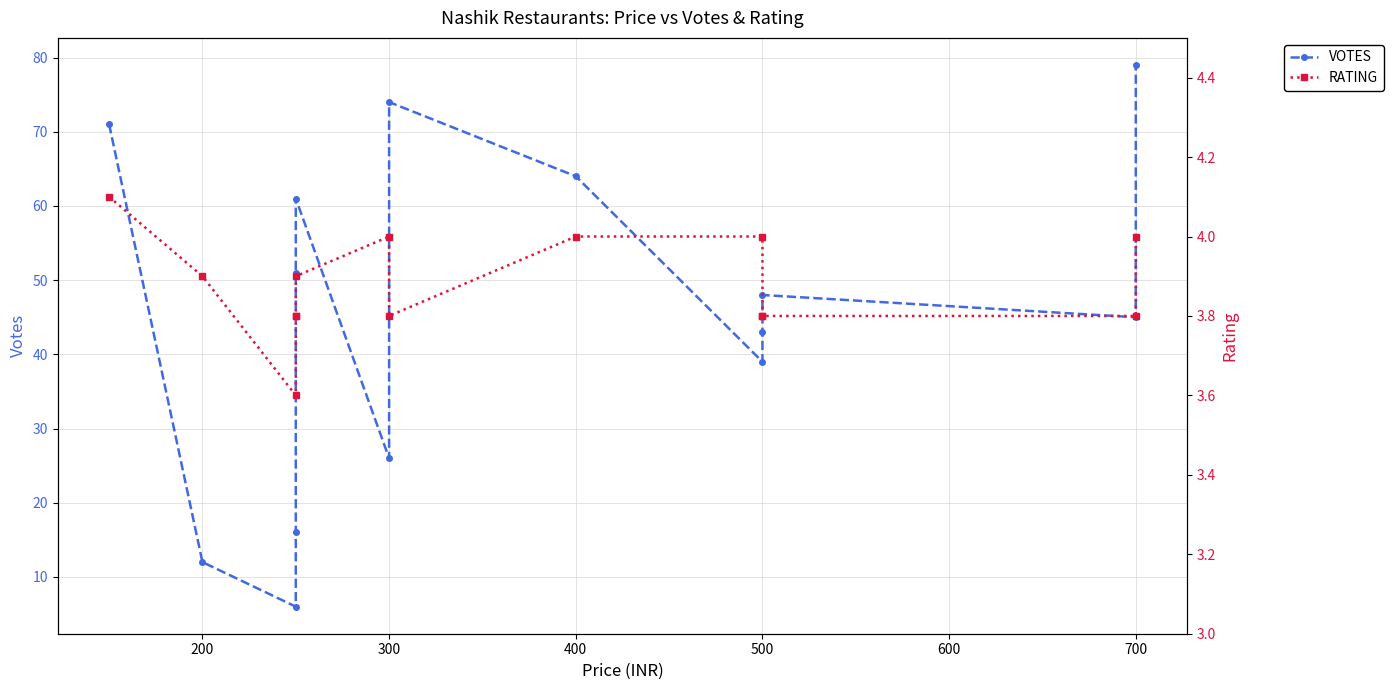

How many interior local peaks does the VOTES series have?

3